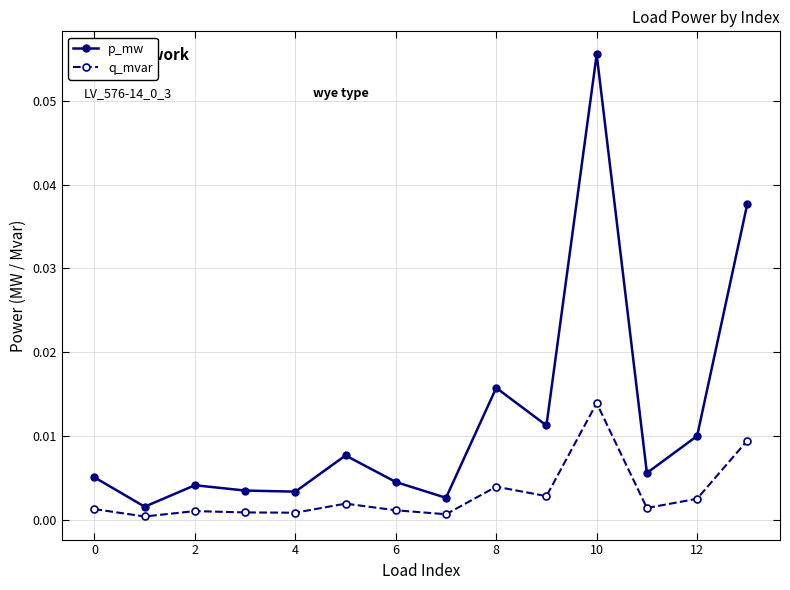

Does the chart display data point markers on the line(s)?

Yes